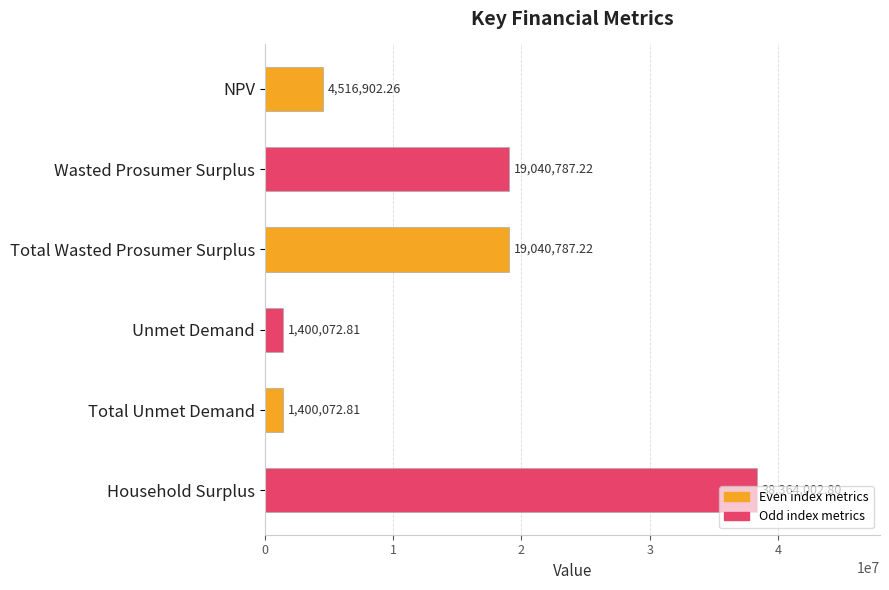

Between NPV and Wasted Prosumer Surplus, which is larger?

Wasted Prosumer Surplus